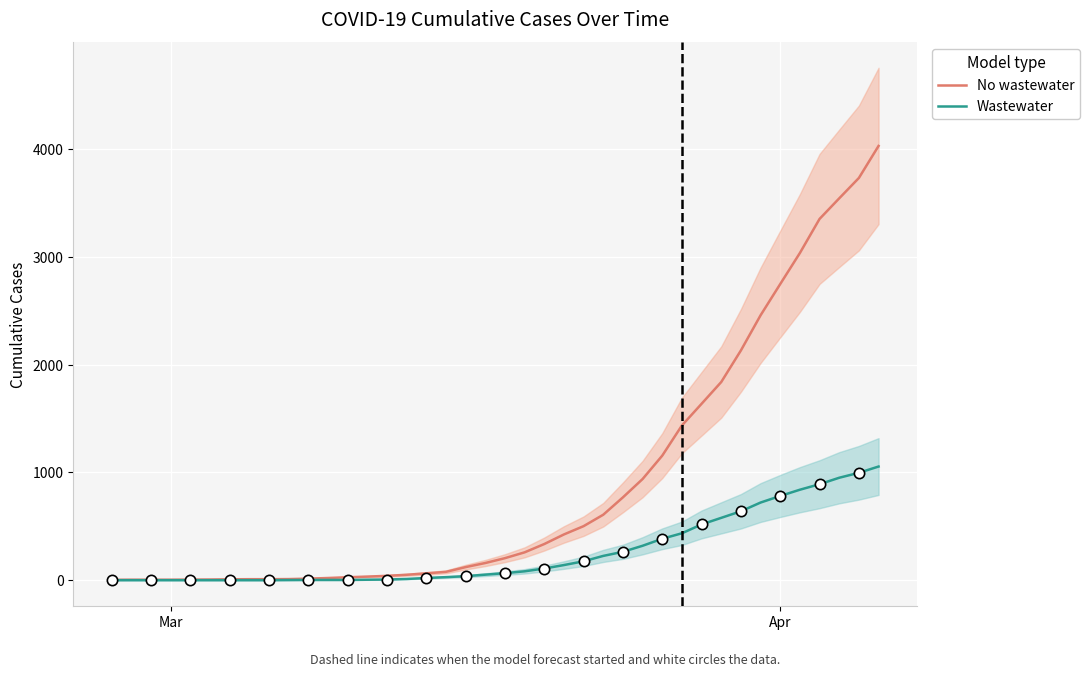

What are all the series names shown in the legend?

No wastewater, Wastewater